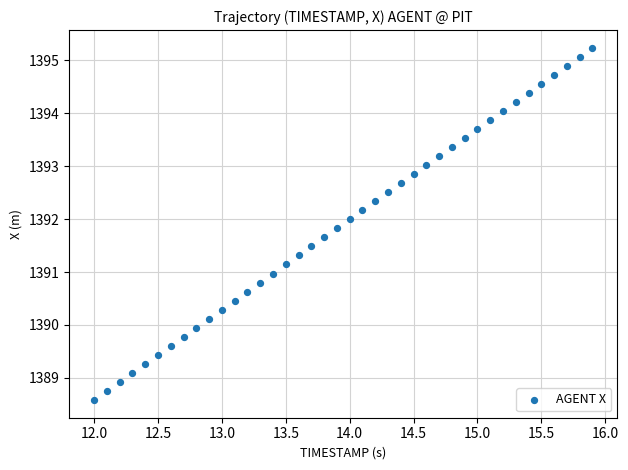

What is the range of X values (max minus min)?

3.9